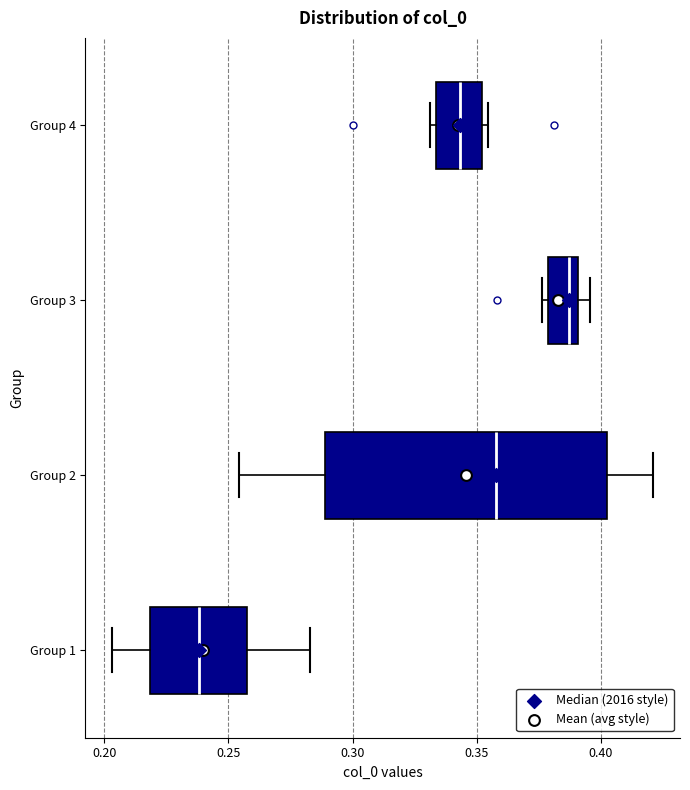

Reading bottom to top, read every box against the x-axis: the position of its median line, the range the box covers, and the ends of its whiskers. The values are not printed on the chart, so give them approximately, as read against the axis.

Group 1: median 0.240, box 0.220 to 0.255, whiskers 0.205 to 0.285
Group 2: median 0.360, box 0.290 to 0.400, whiskers 0.255 to 0.420
Group 3: median 0.385, box 0.380 to 0.390, whiskers 0.375 to 0.395
Group 4: median 0.345, box 0.335 to 0.350, whiskers 0.330 to 0.355